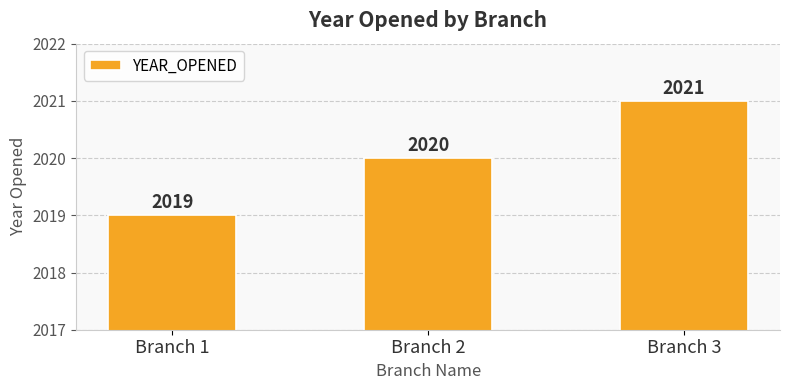

Which has a higher value, Branch 3 or Branch 1?

Branch 3